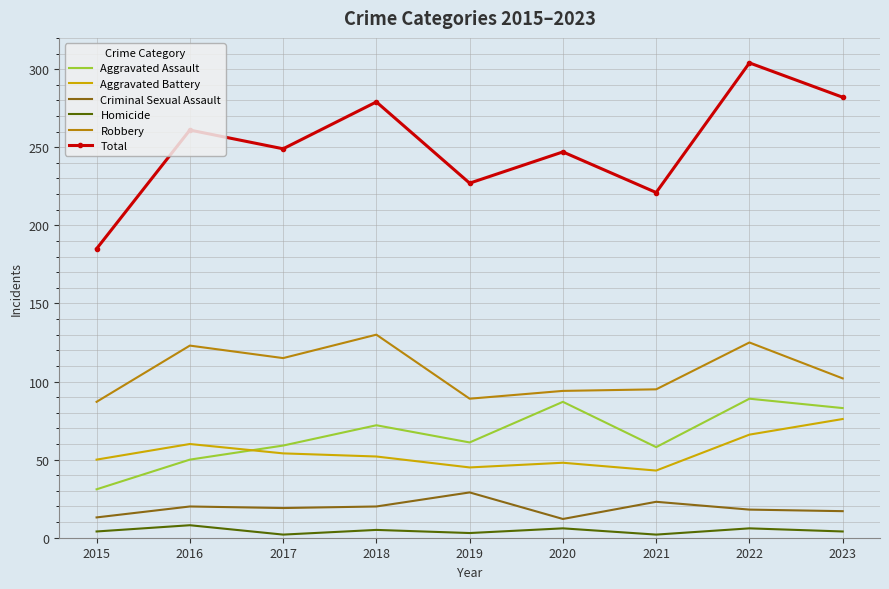

Which category has the highest value across all series?

2022